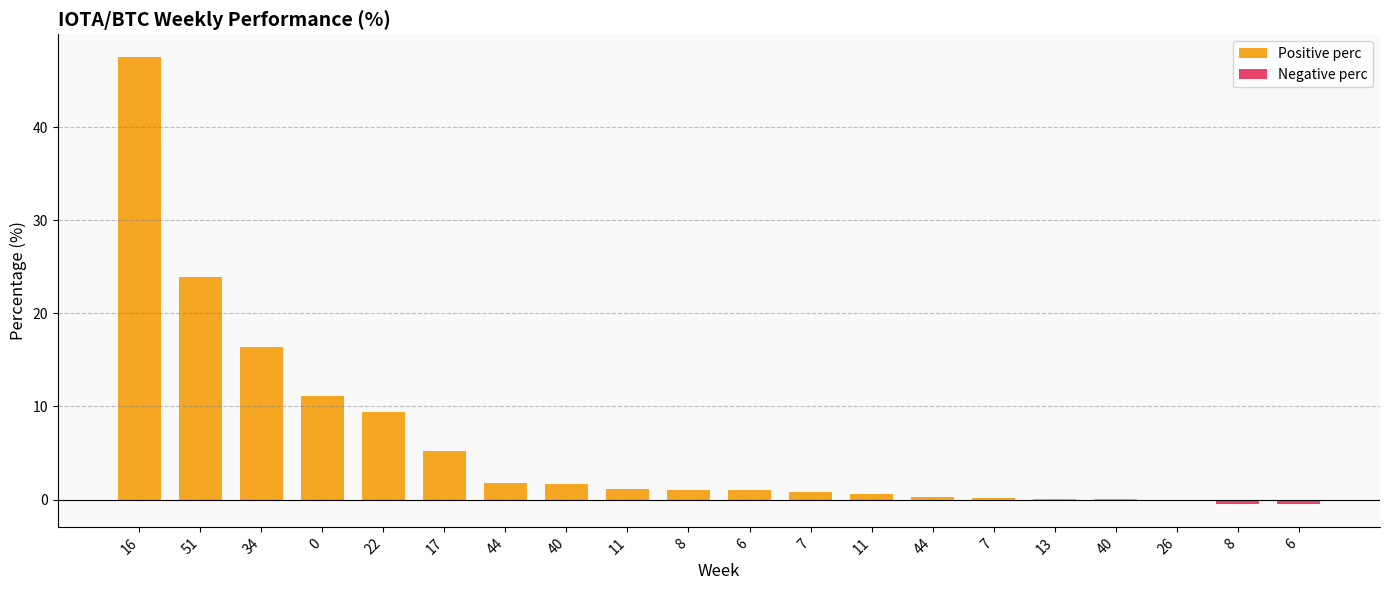

Reading left to right, extract all data points from this chart.

Positive perc: 16=47.6	51=23.9	34=16.4	0=11.1	22=9.4	17=5.2	44=1.8	40=1.7	11=1.1	8=1.0	6=1.0	7=0.8	11=0.6	44=0.3	7=0.2	13=0.1	40=0.0	26=0.0	8=0.0	6=0.0
Negative perc: 16=0.0	51=0.0	34=0.0	0=0.0	22=0.0	17=0.0	44=0.0	40=0.0	11=0.0	8=0.0	6=0.0	7=0.0	11=0.0	44=0.0	7=0.0	13=0.0	40=0.0	26=-0.1	8=-0.5	6=-0.5